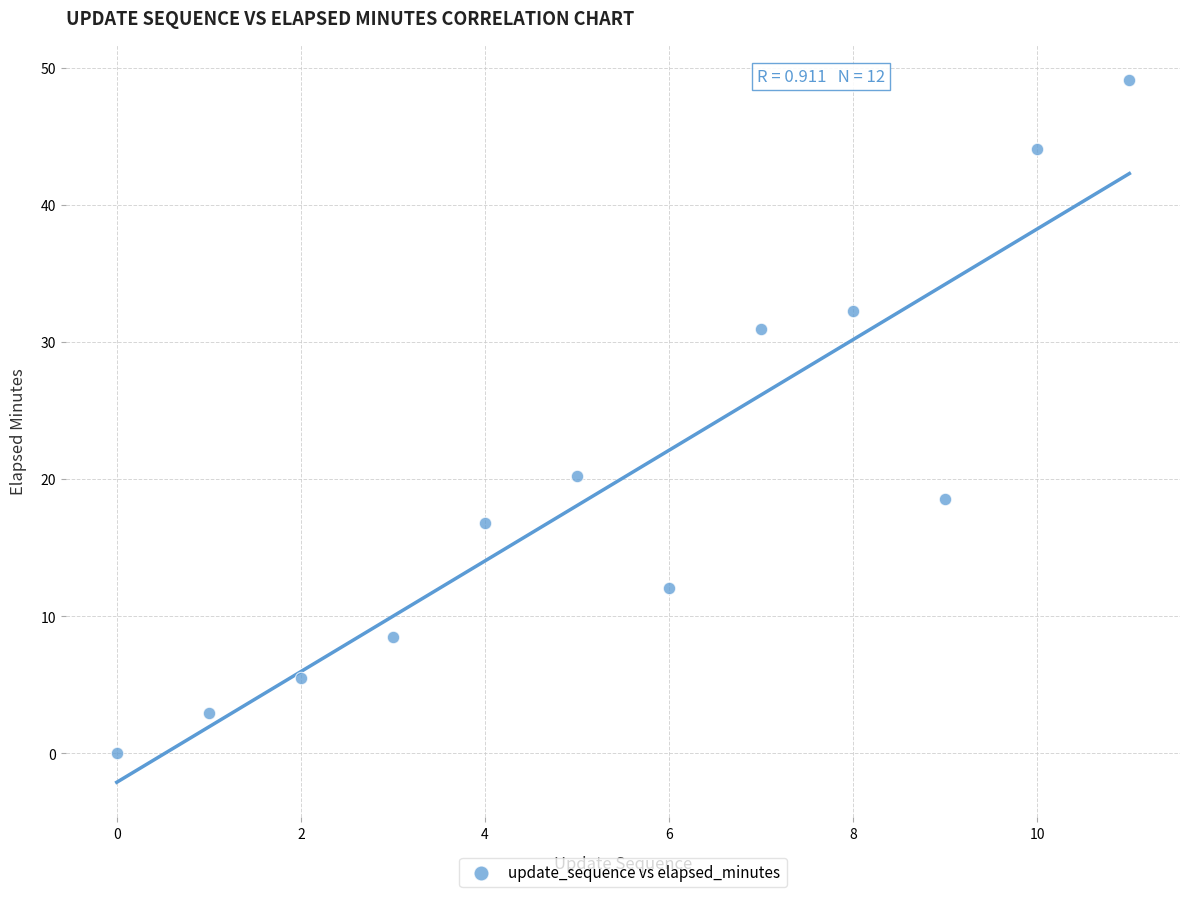

What is the average Y value?

20.1